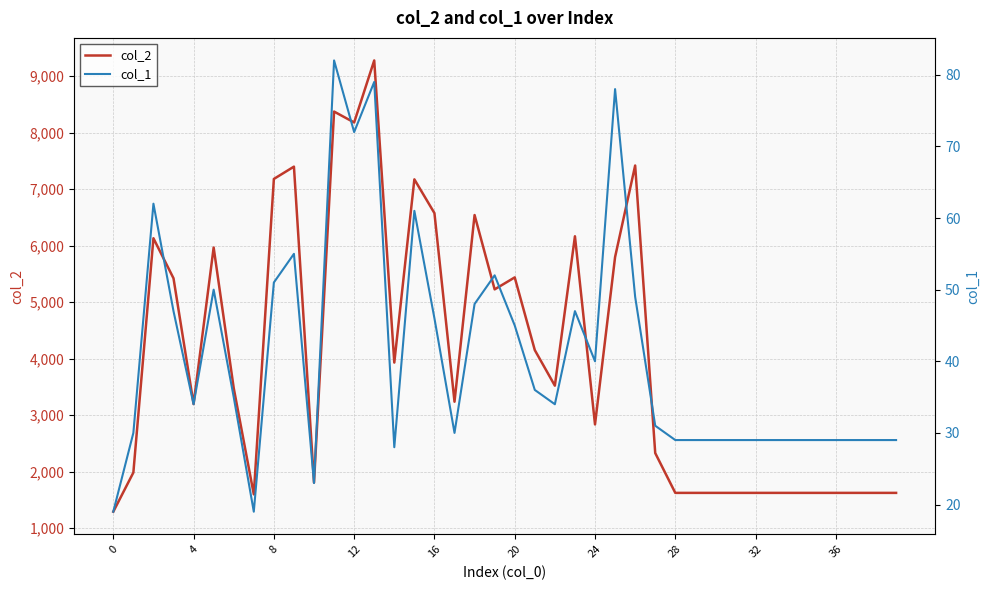

What is the lowest value of the col_2 series?

1291